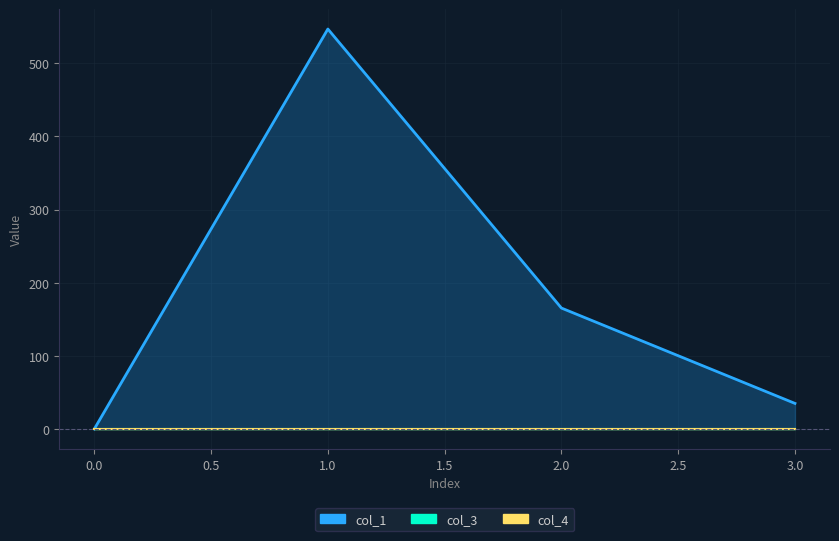

True or false: col_3 and col_1 intersect in this chart.

False